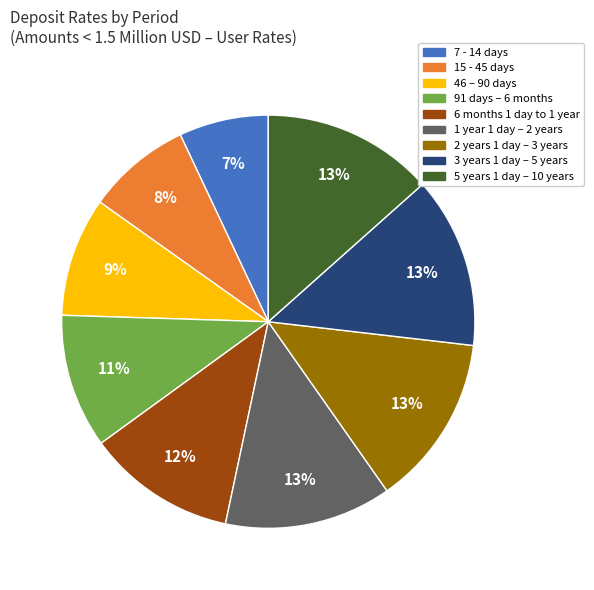

Do 6 months 1 day to 1 year and 2 years 1 day – 3 years together represent more than half of the pie?

No